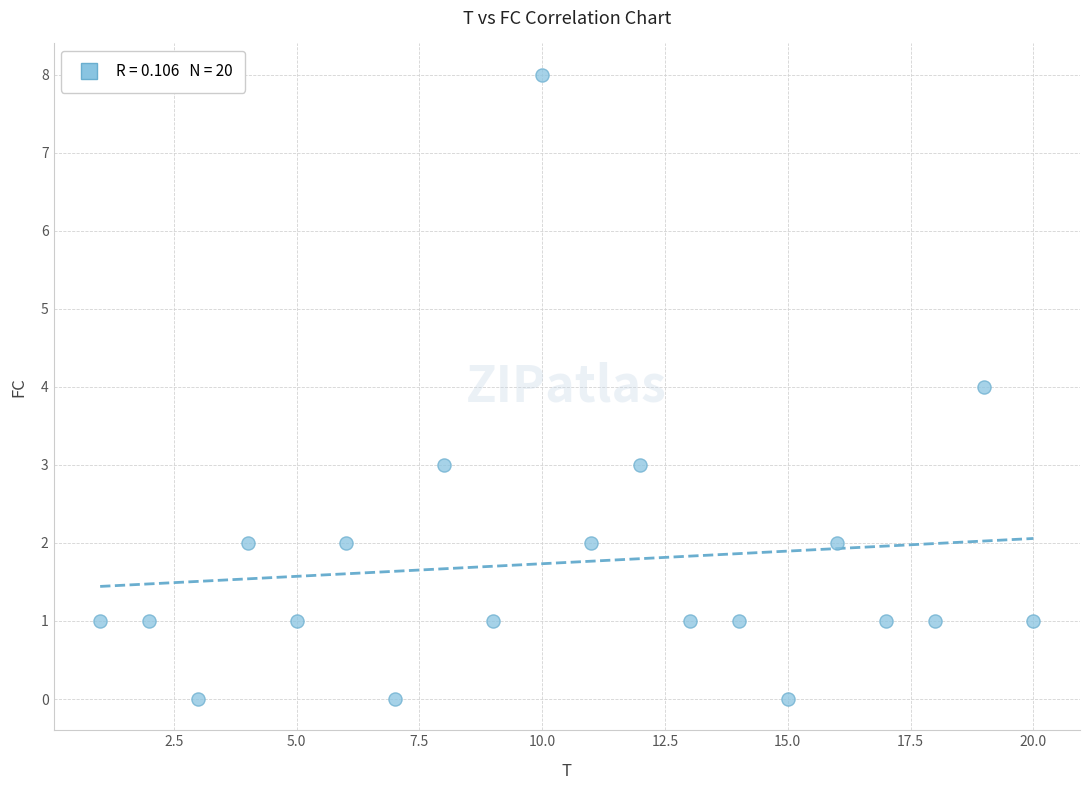

What is the range of X values (max minus min)?

19